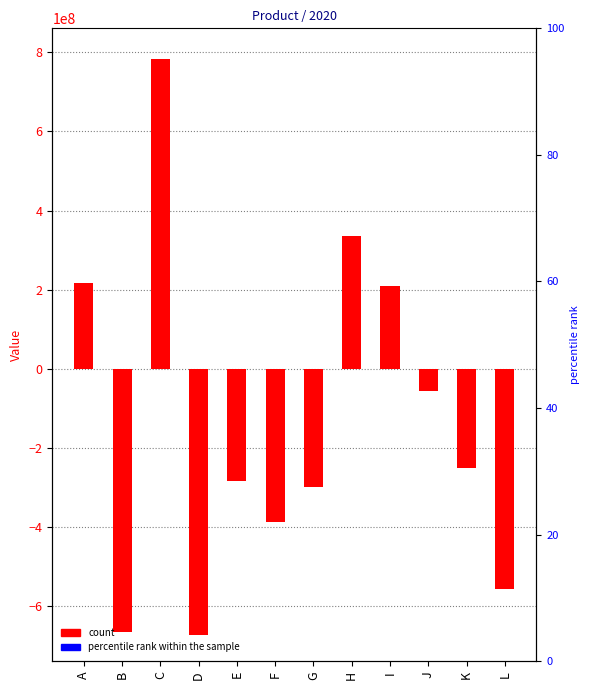

Reading left to right, list all the values displayed in this chart.

215892441	-663822792	781999774	-671075286	-283419329	-386102757	-299381076	335042608	208813899	-55370512	-249899461	-557145509